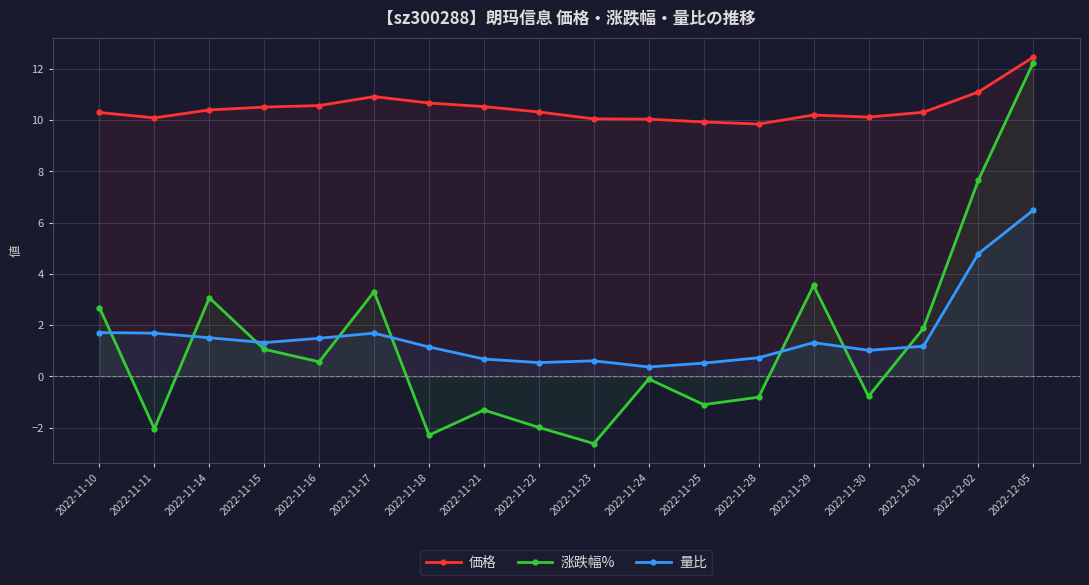

What are all the series names shown in the legend?

価格, 涨跌幅%, 量比